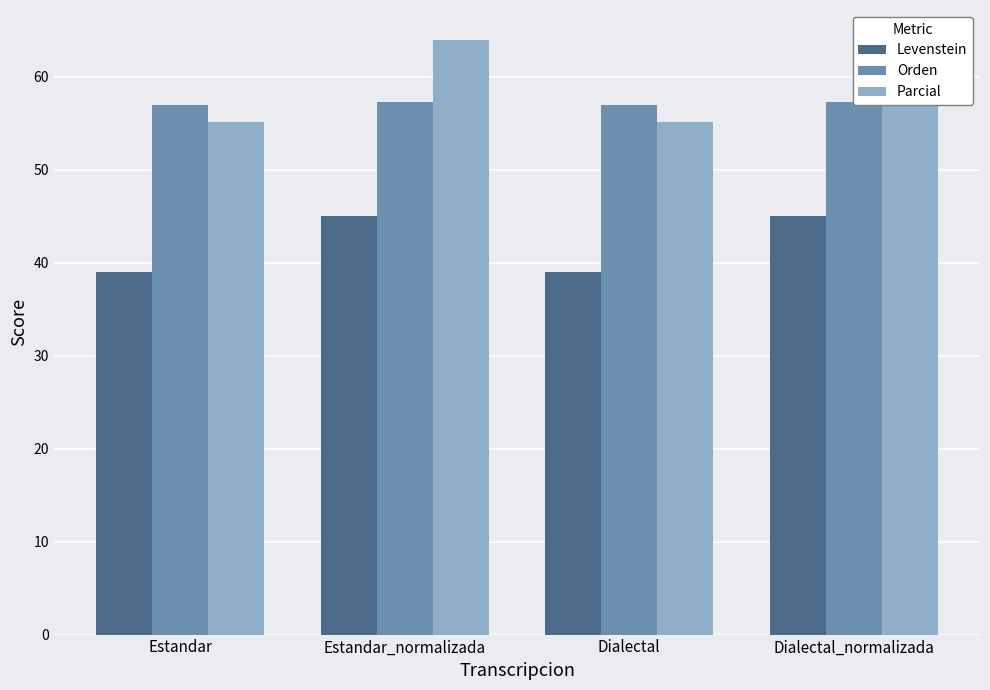

At how many categories does at least one series exceed 57?

4